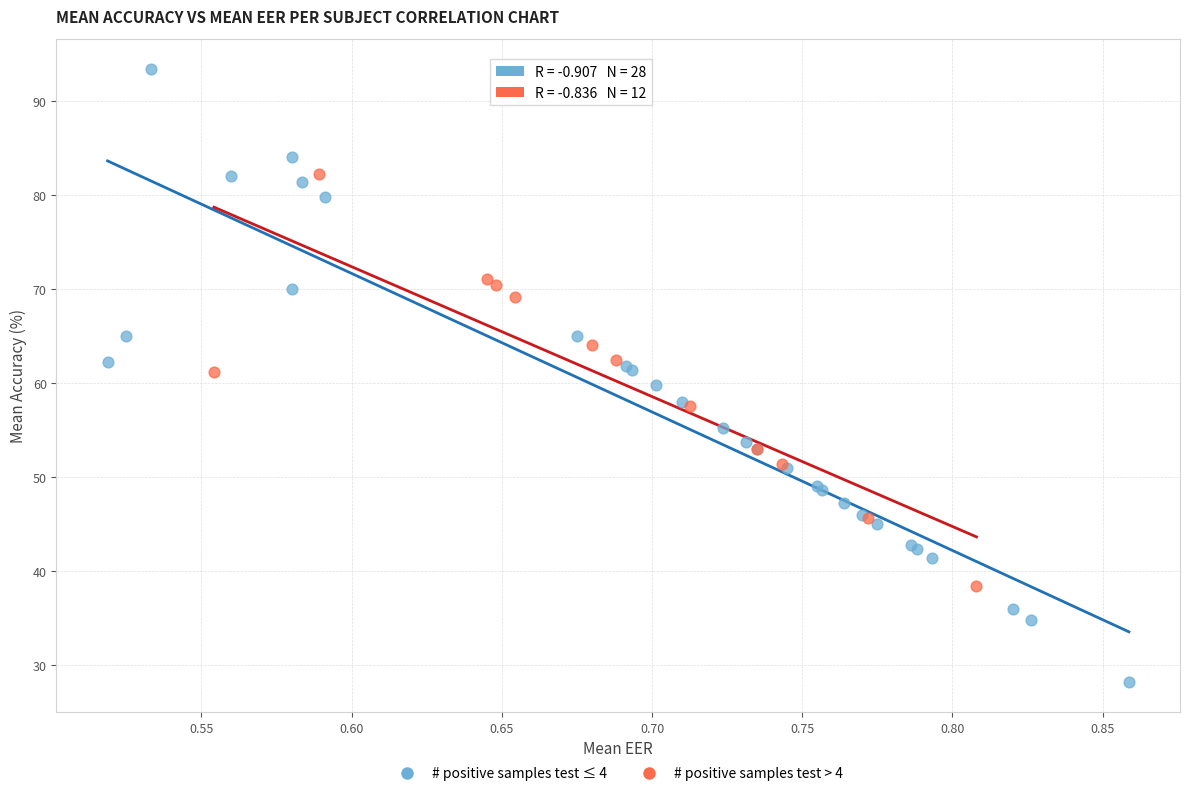

Which series has the largest Y range (max minus min)?

# positive samples test ≤ 4